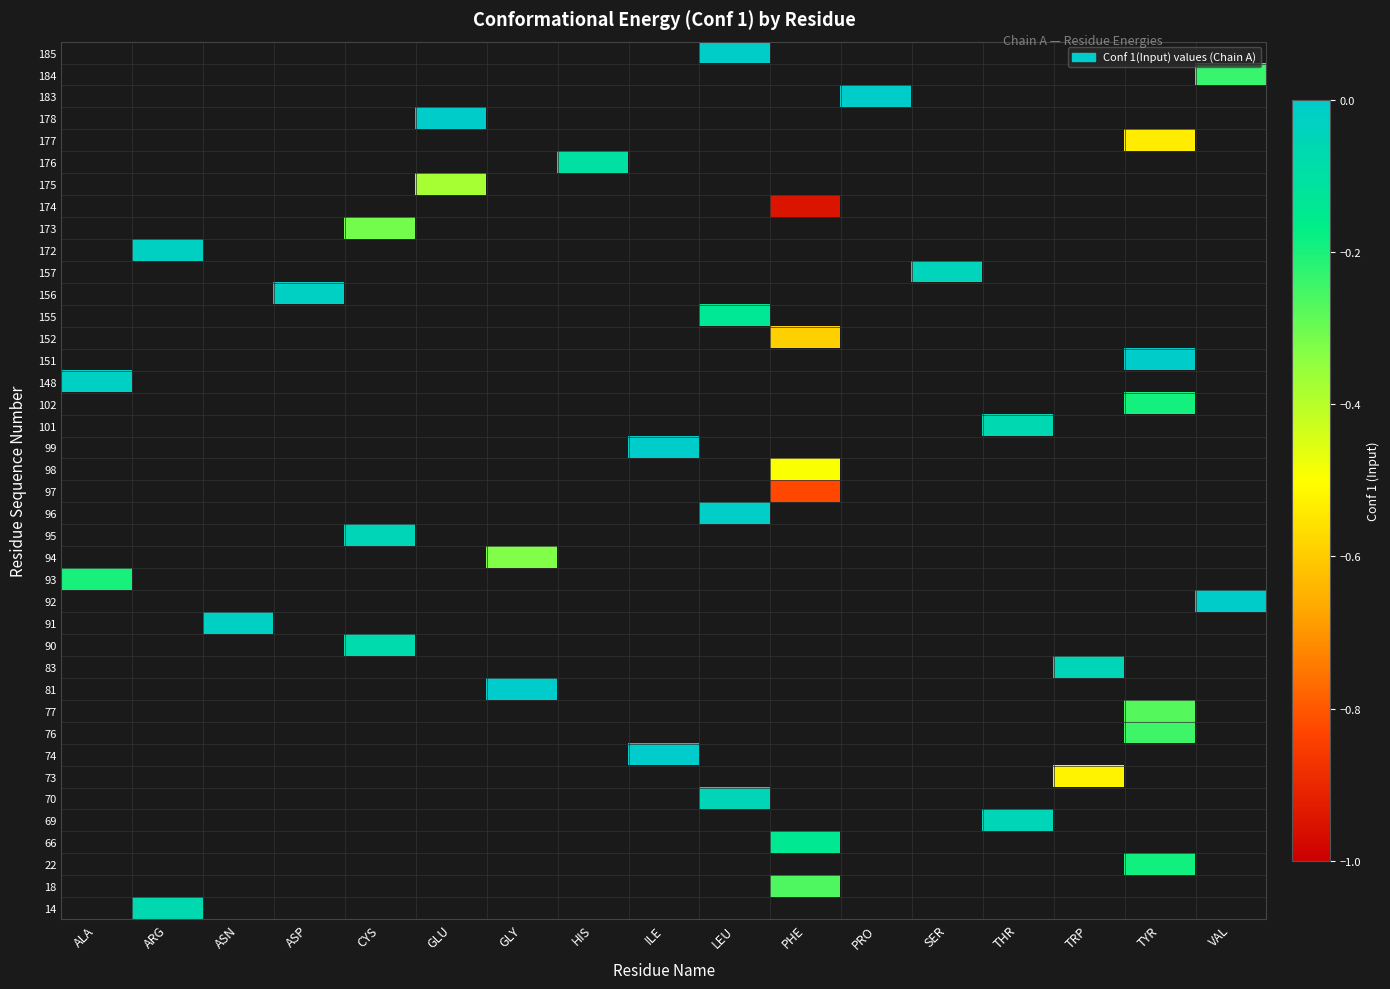

List the series in order of their peak value, highest first.

14, 18, 22, 66, 69, 70, 73, 74, 76, 77, 81, 83, 90, 91, 92, 93, 94, 95, 96, 97, 98, 99, 101, 102, 148, 151, 152, 155, 156, 157, 172, 173, 174, 175, 176, 177, 178, 183, 184, 185